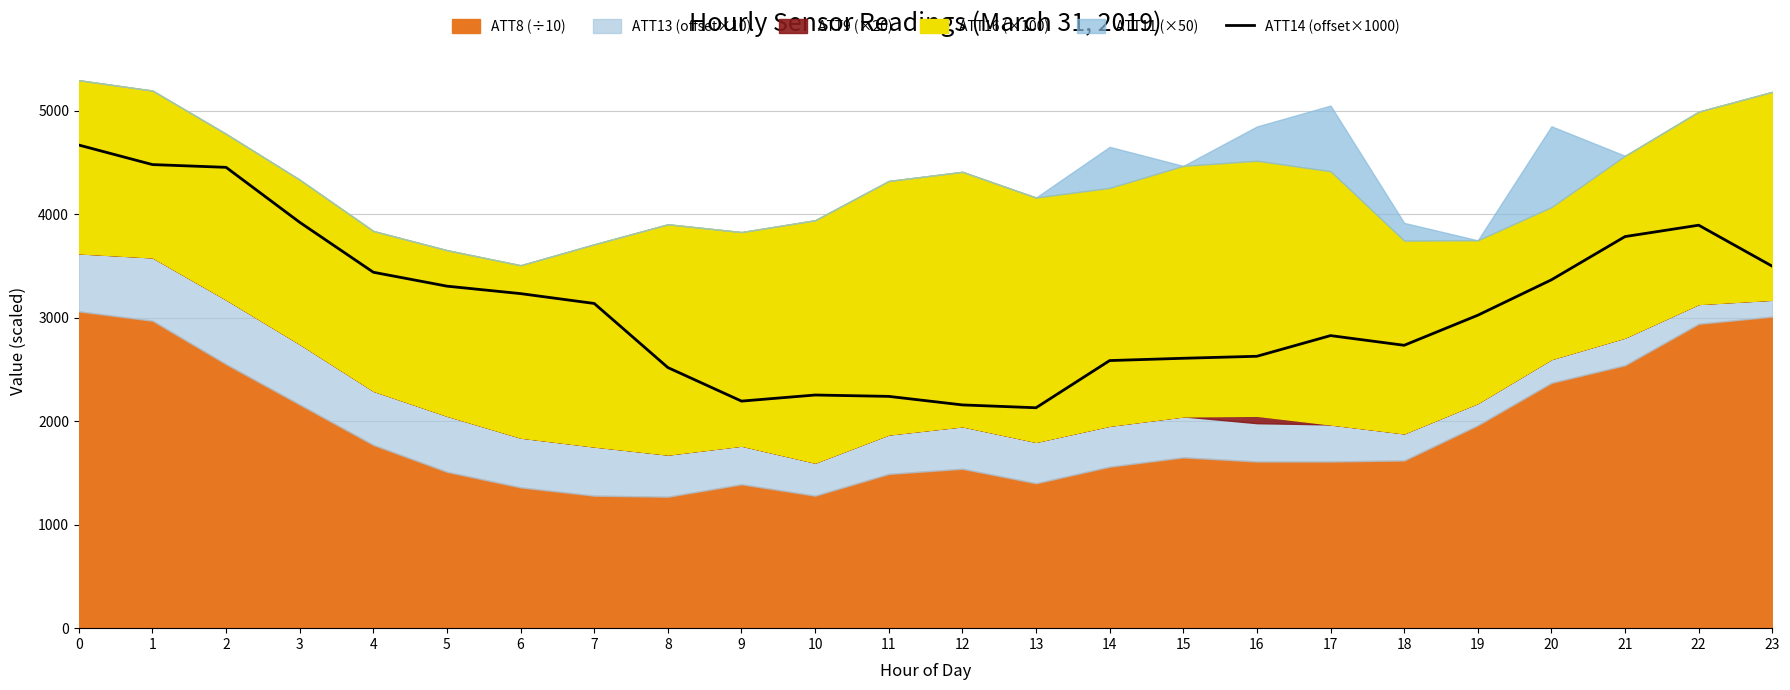

Reading right to left, list all the values displayed in this chart.

23=3495.9	22=3892.3	21=3782.4	20=3364.8	19=3022.6	18=2732.3	17=2826.0	16=2626.3	15=2606.9	14=2584.8	13=2128.9	12=2156.4	11=2238.9	10=2252.1	9=2193.2	8=2517.3	7=3136.3	6=3231.4	5=3303.5	4=3437.8	3=3920.1	2=4451.2	1=4477.7	0=4666.4